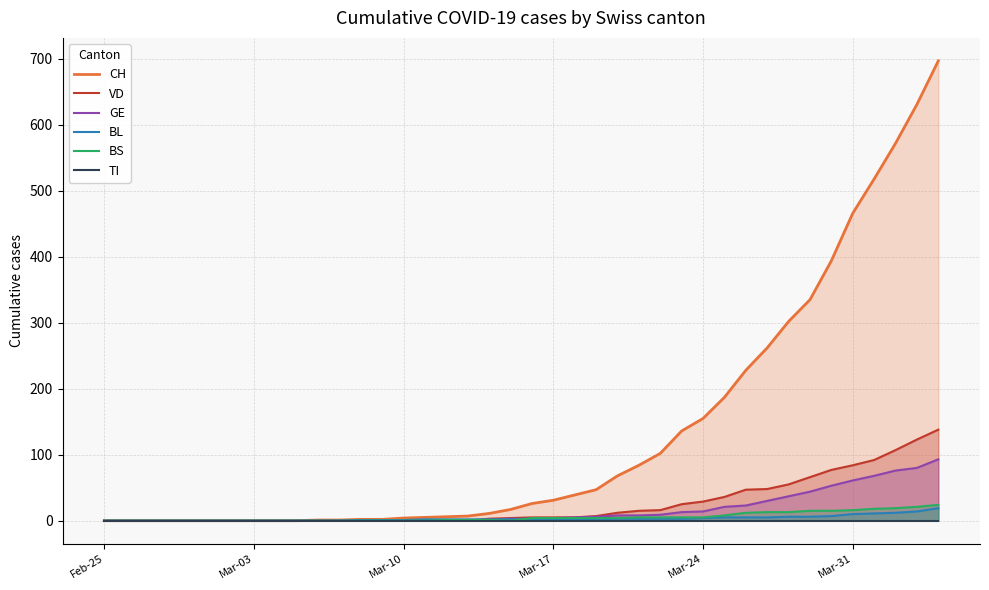

What is the average value of the BS series?

5